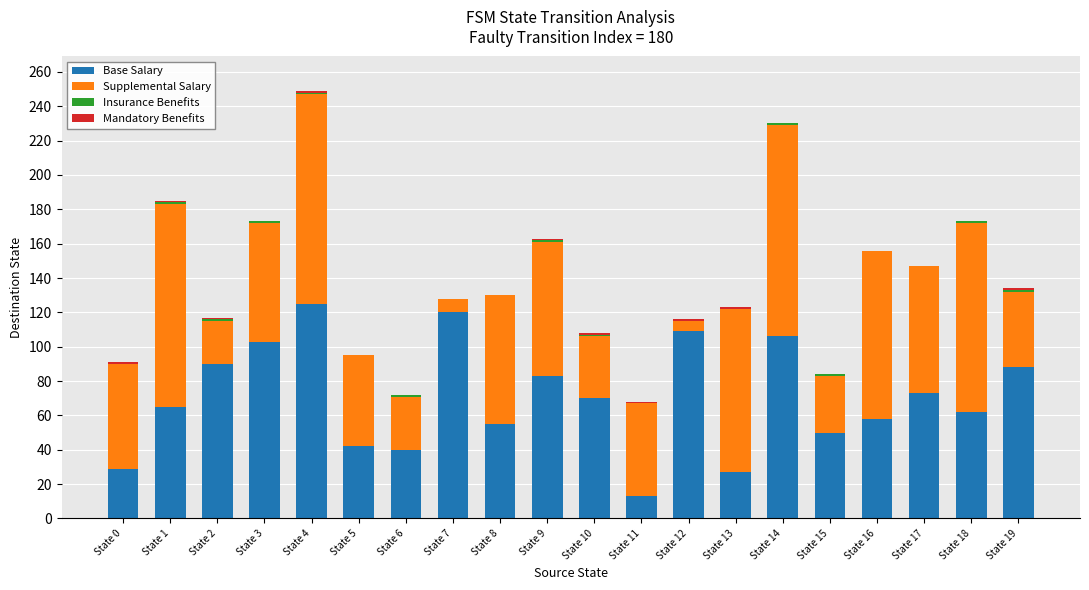

What is the sum of all Base Salary values?

1408